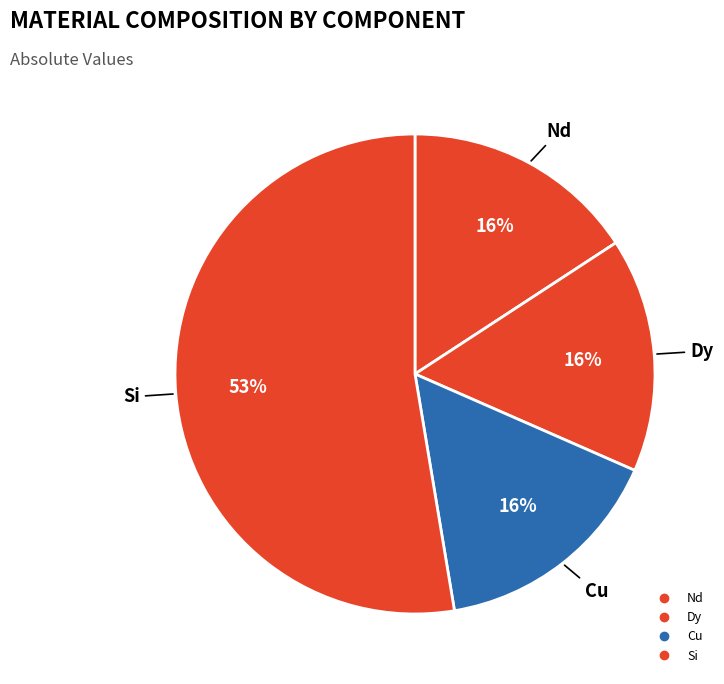

Which slice represents more than half of the pie?

Si